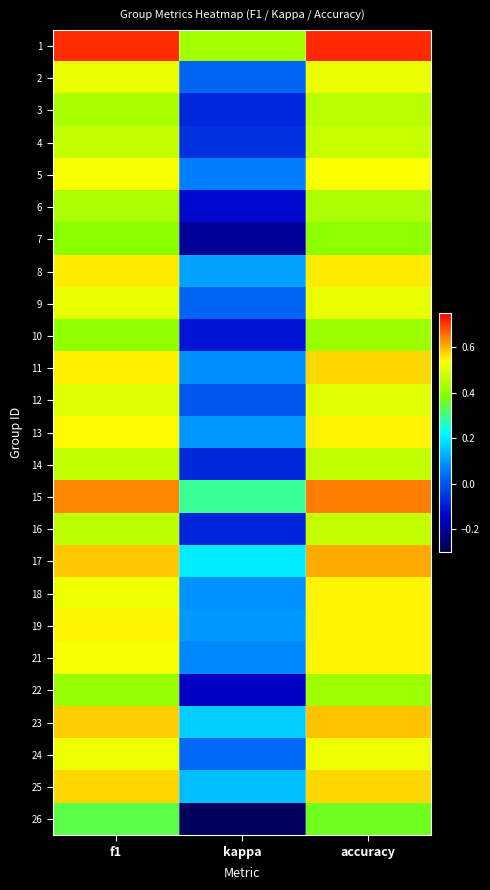

Reading right to left, list all the values displayed in this chart.

1: accuracy=0.7	kappa=0.4	f1=0.7
2: accuracy=0.5	kappa=0.0	f1=0.5
3: accuracy=0.5	kappa=-0.1	f1=0.4
4: accuracy=0.5	kappa=-0.1	f1=0.5
5: accuracy=0.5	kappa=0.1	f1=0.5
6: accuracy=0.4	kappa=-0.1	f1=0.4
7: accuracy=0.4	kappa=-0.2	f1=0.4
8: accuracy=0.6	kappa=0.1	f1=0.6
9: accuracy=0.5	kappa=0.0	f1=0.5
10: accuracy=0.4	kappa=-0.1	f1=0.4
11: accuracy=0.6	kappa=0.1	f1=0.6
12: accuracy=0.5	kappa=0.0	f1=0.5
13: accuracy=0.5	kappa=0.1	f1=0.5
14: accuracy=0.5	kappa=-0.1	f1=0.5
15: accuracy=0.6	kappa=0.3	f1=0.6
16: accuracy=0.5	kappa=-0.1	f1=0.5
17: accuracy=0.6	kappa=0.2	f1=0.6
18: accuracy=0.5	kappa=0.1	f1=0.5
19: accuracy=0.5	kappa=0.1	f1=0.5
21: accuracy=0.5	kappa=0.1	f1=0.5
22: accuracy=0.4	kappa=-0.1	f1=0.4
23: accuracy=0.6	kappa=0.2	f1=0.6
24: accuracy=0.5	kappa=0.0	f1=0.5
25: accuracy=0.6	kappa=0.1	f1=0.6
26: accuracy=0.4	kappa=-0.3	f1=0.3